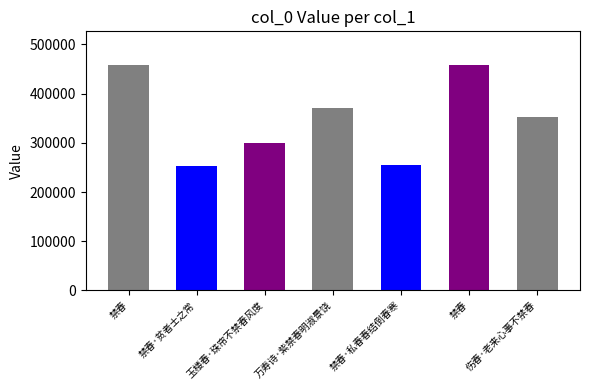

What is the ratio of the value at 禁春·私春春结倒春寒 to the value at 禁春·贫者士之常?

1.0